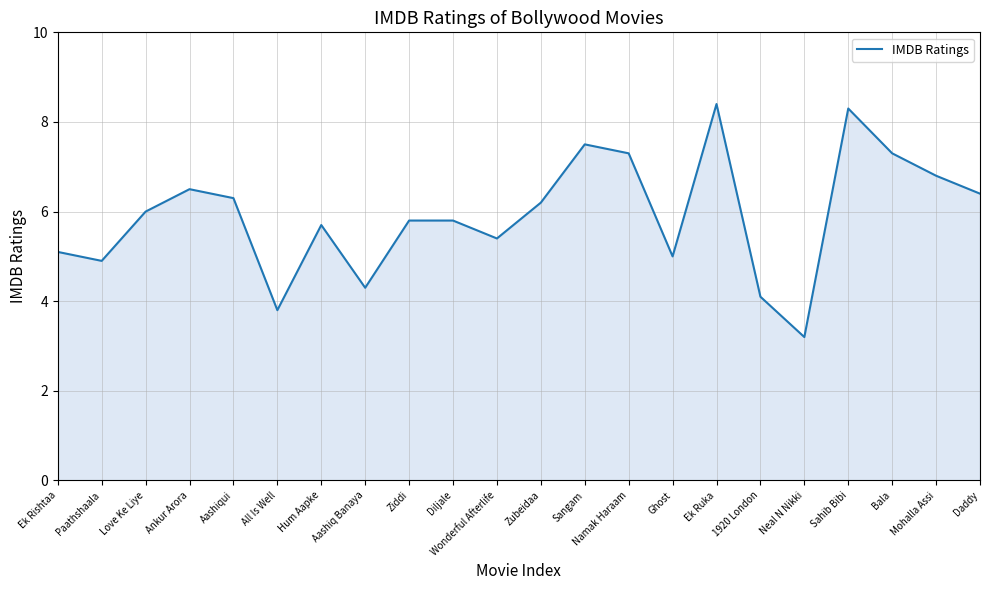

How many distinct data groups are displayed?

1